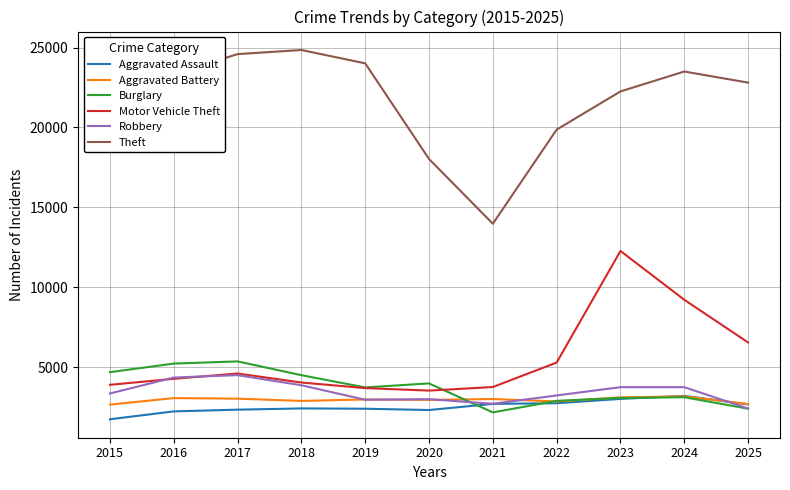

True or false: Aggravated Assault has more than 0 interior local peaks.

True